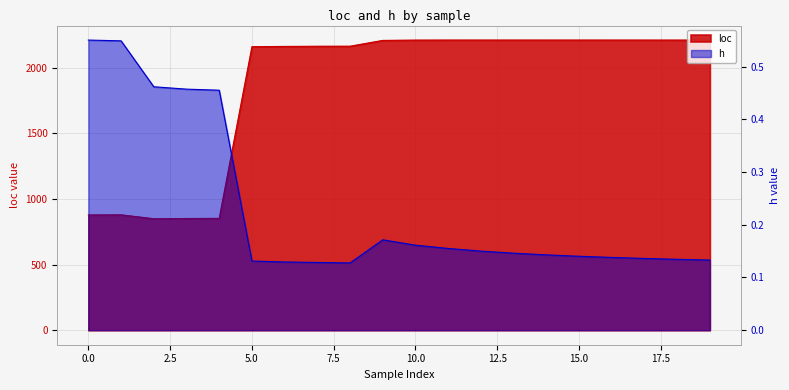

True or false: h and loc intersect in this chart.

False